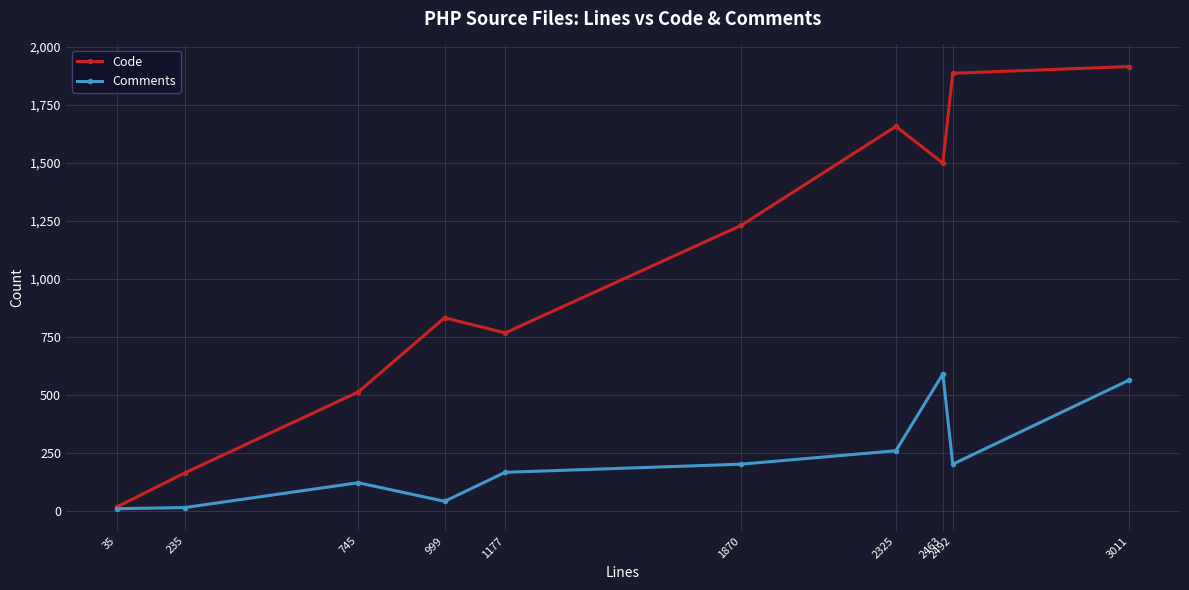

At which category does Comments reach its first local peak?

745